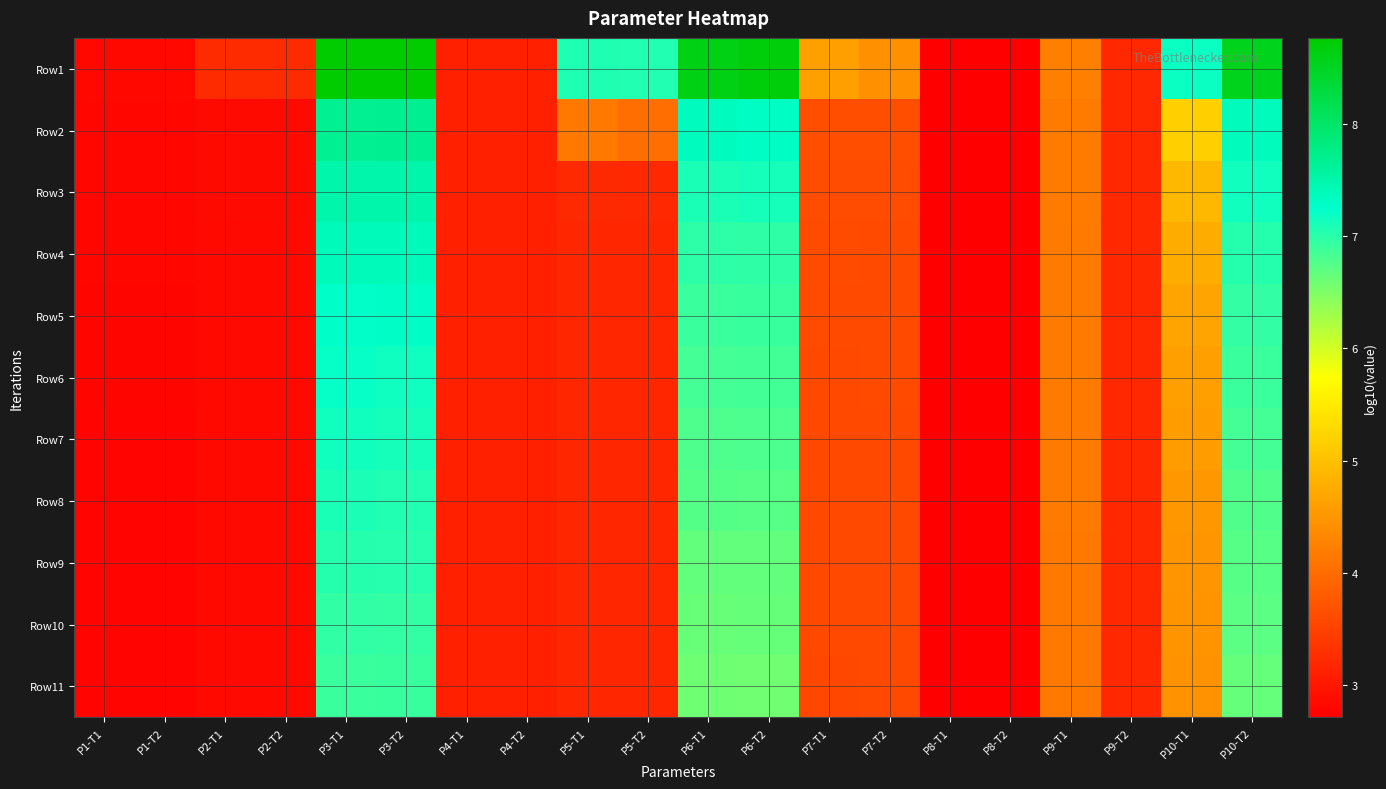

Between P8-T2 and P4-T1, which is larger?

P4-T1